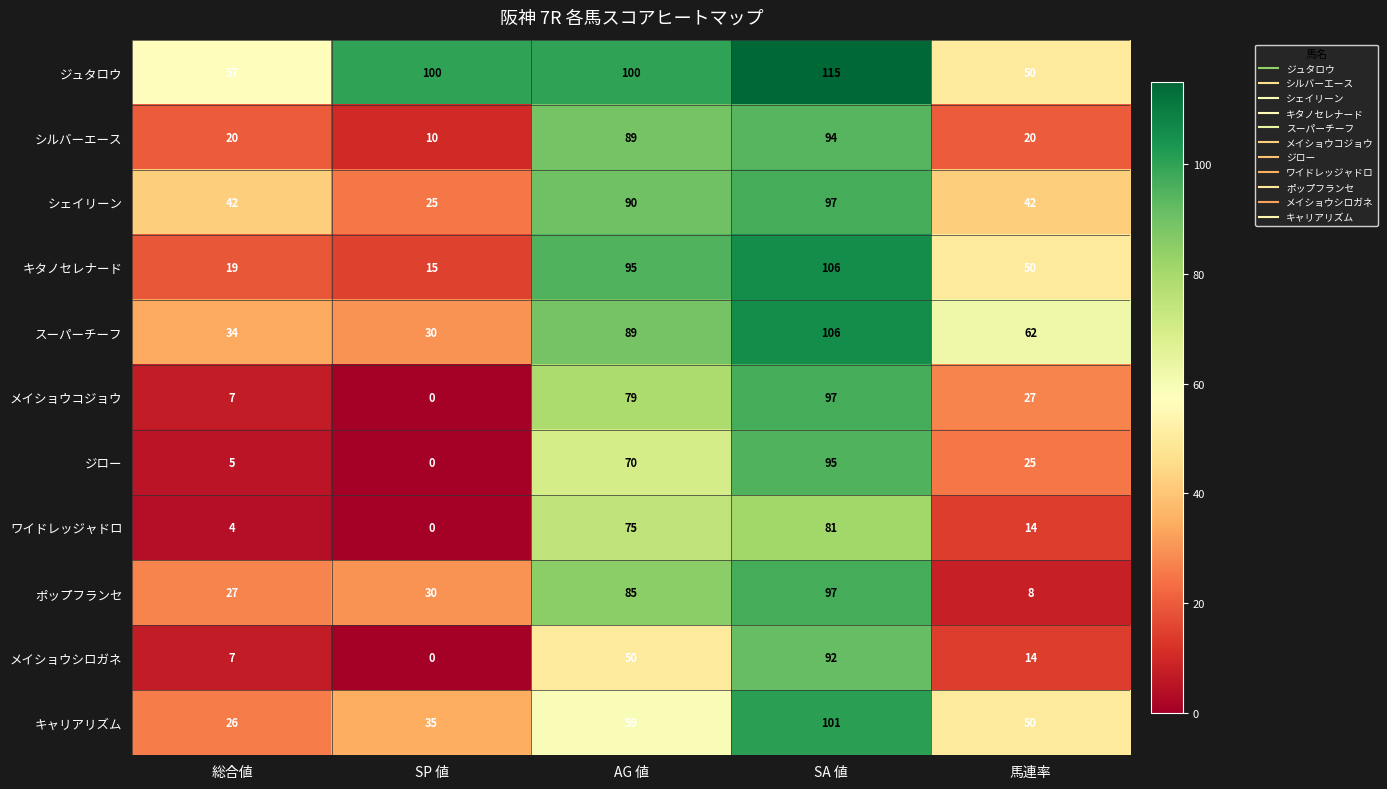

At which category is the sum across all series the highest?

SA 値